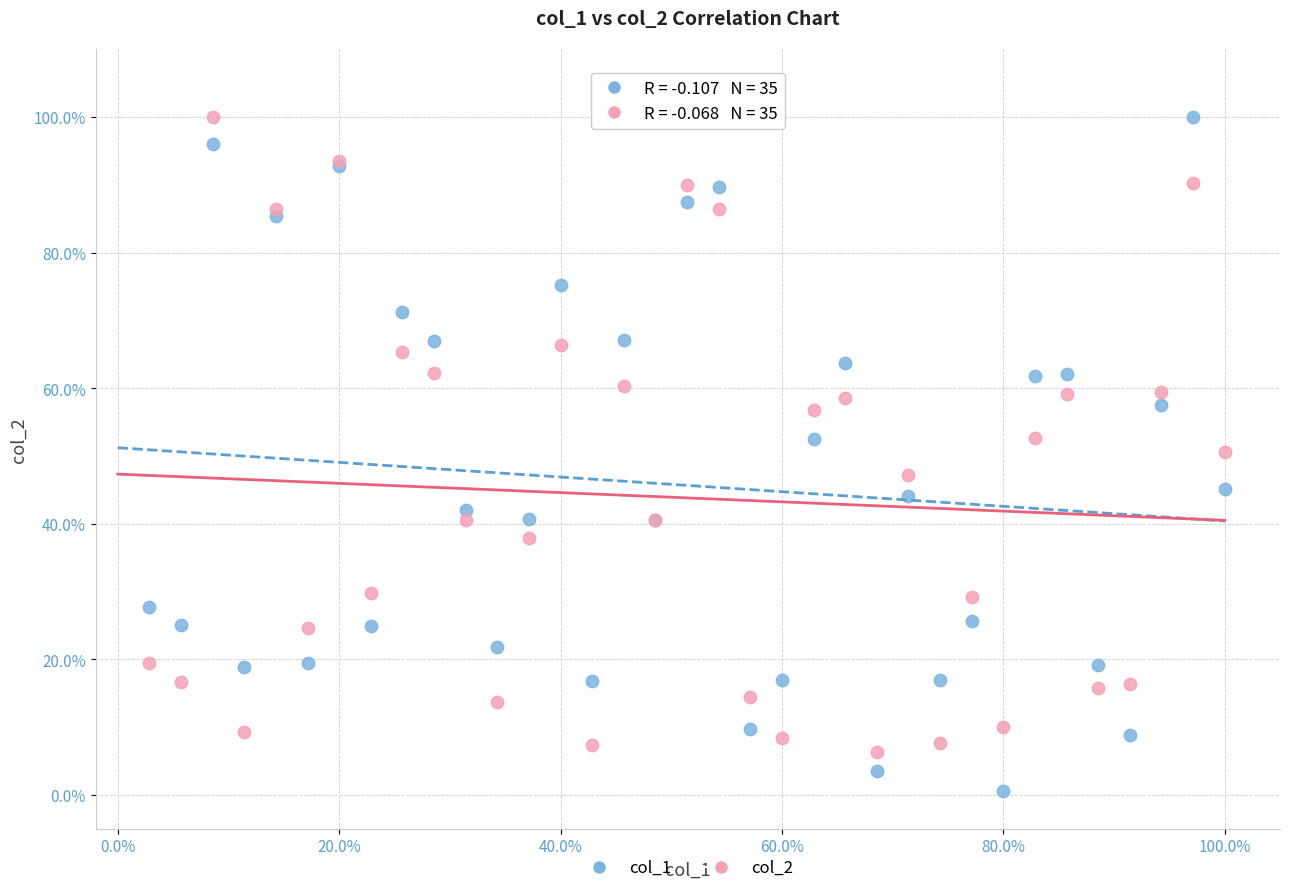

What are all the series names shown in the legend?

col_1, col_2